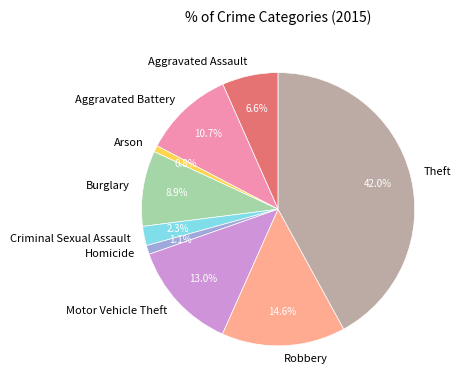

How many segments does this pie chart have?

9